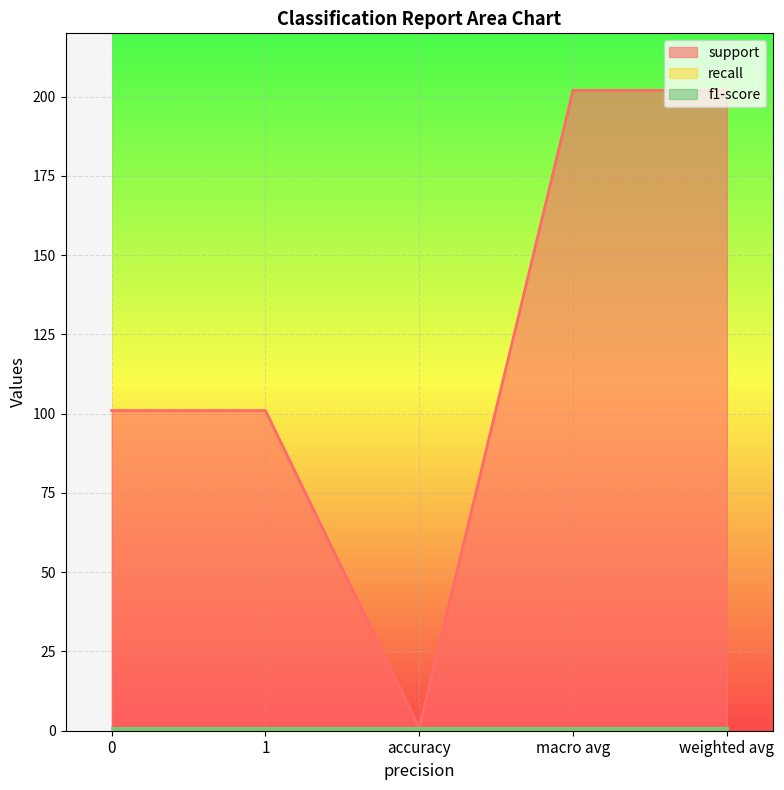

What is the label of the 3rd point from the right?

accuracy